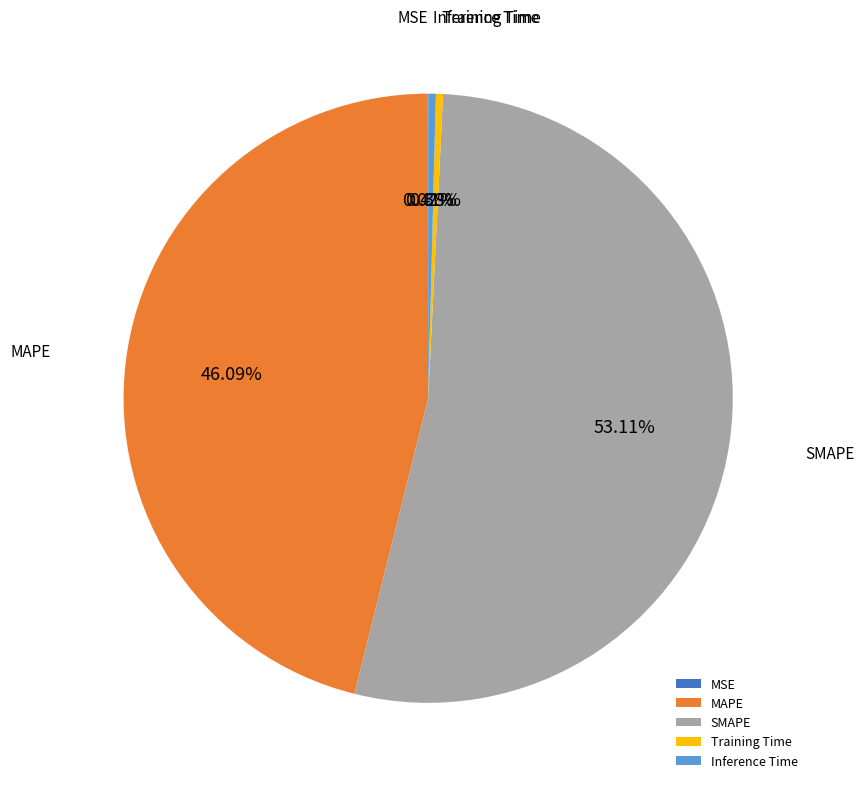

How much of the chart is everything except Training Time?

99.6%